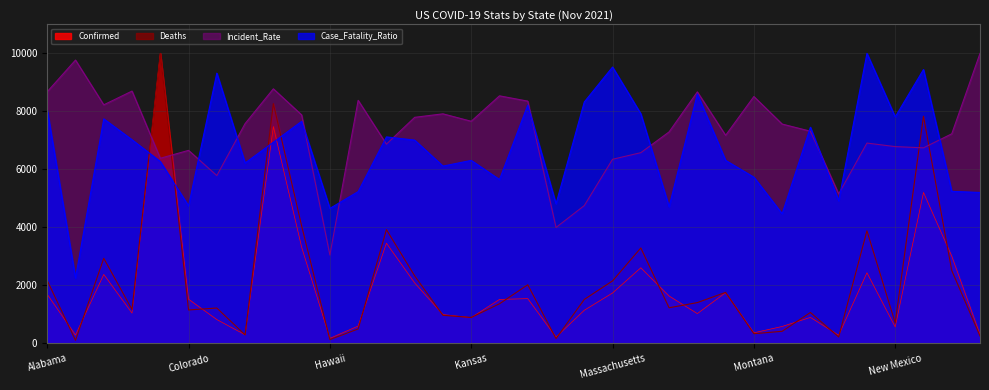

How many values in the Case_Fatality_Ratio series are below 6933?

17